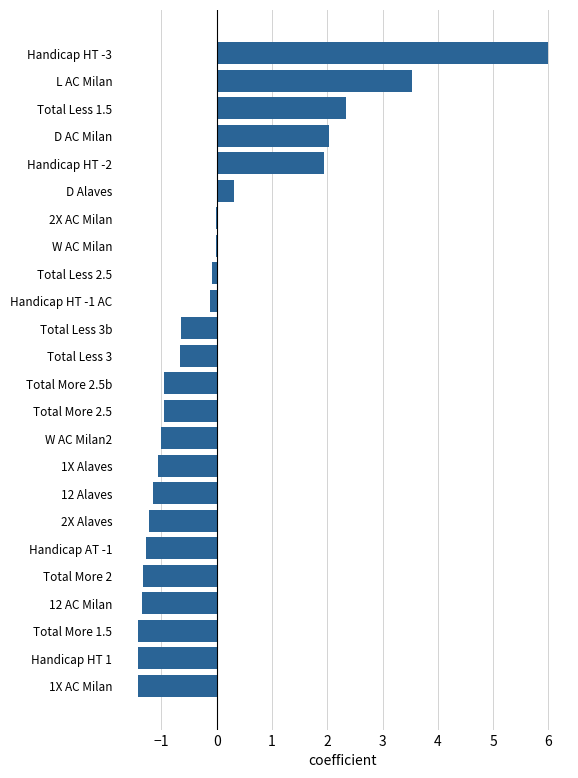

What is the change in value from Total More 1.5 to Total Less 1.5?

+3.8